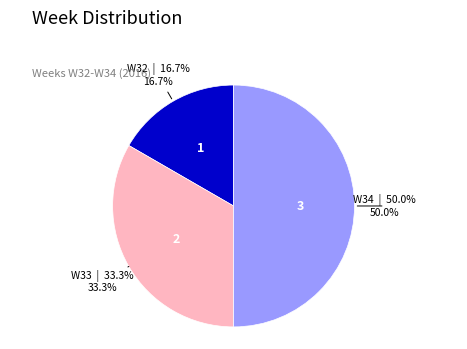

True or false: W32 accounts for 17% of the total.

True